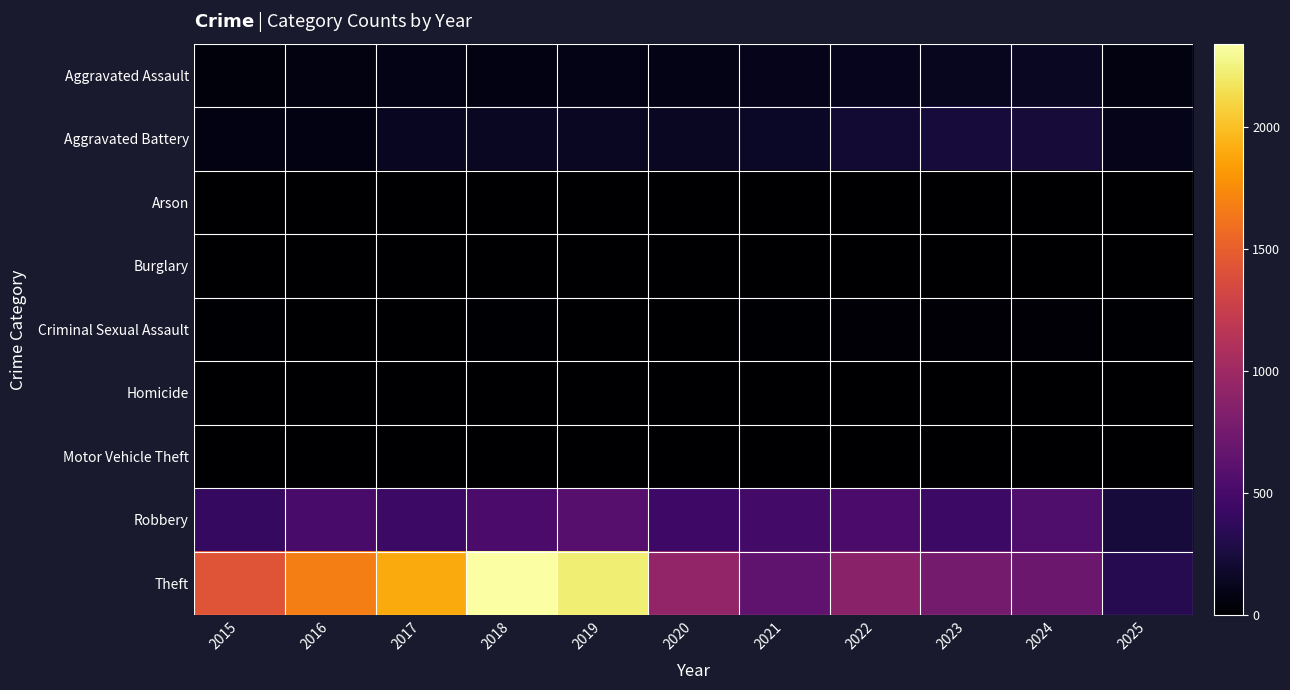

Reading left to right, what are all the values shown in this chart?

Aggravated Assault: 2015=46	2016=71	2017=95	2018=77	2019=98	2020=94	2021=110	2022=121	2023=130	2024=153	2025=67
Aggravated Battery: 2015=82	2016=82	2017=142	2018=152	2019=148	2020=150	2021=163	2022=202	2023=244	2024=232	2025=107
Arson: 2015=3	2016=0	2017=0	2018=1	2019=1	2020=1	2021=2	2022=5	2023=2	2024=1	2025=0
Burglary: 2015=0	2016=0	2017=2	2018=0	2019=1	2020=0	2021=1	2022=0	2023=0	2024=2	2025=0
Criminal Sexual Assault: 2015=12	2016=8	2017=8	2018=11	2019=8	2020=3	2021=14	2022=24	2023=22	2024=24	2025=11
Homicide: 2015=0	2016=1	2017=1	2018=1	2019=2	2020=3	2021=5	2022=6	2023=2	2024=4	2025=1
Motor Vehicle Theft: 2015=1	2016=4	2017=2	2018=1	2019=1	2020=3	2021=2	2022=2	2023=6	2024=3	2025=0
Robbery: 2015=395	2016=510	2017=446	2018=520	2019=591	2020=450	2021=484	2022=521	2023=440	2024=543	2025=238
Theft: 2015=1429	2016=1676	2017=1896	2018=2342	2019=2230	2020=930	2021=642	2022=880	2023=766	2024=712	2025=321